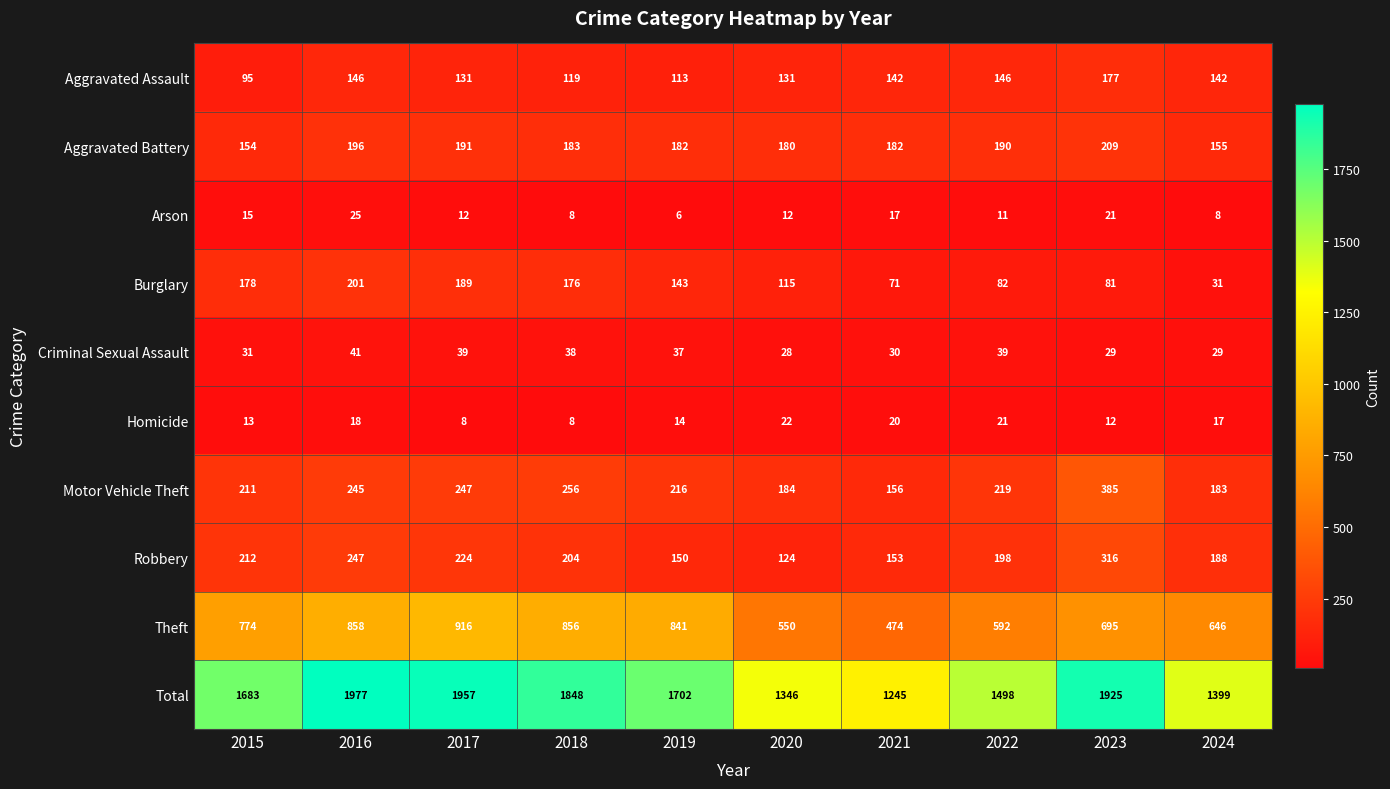

Is it true that Theft equals 1471 at 2016?

False